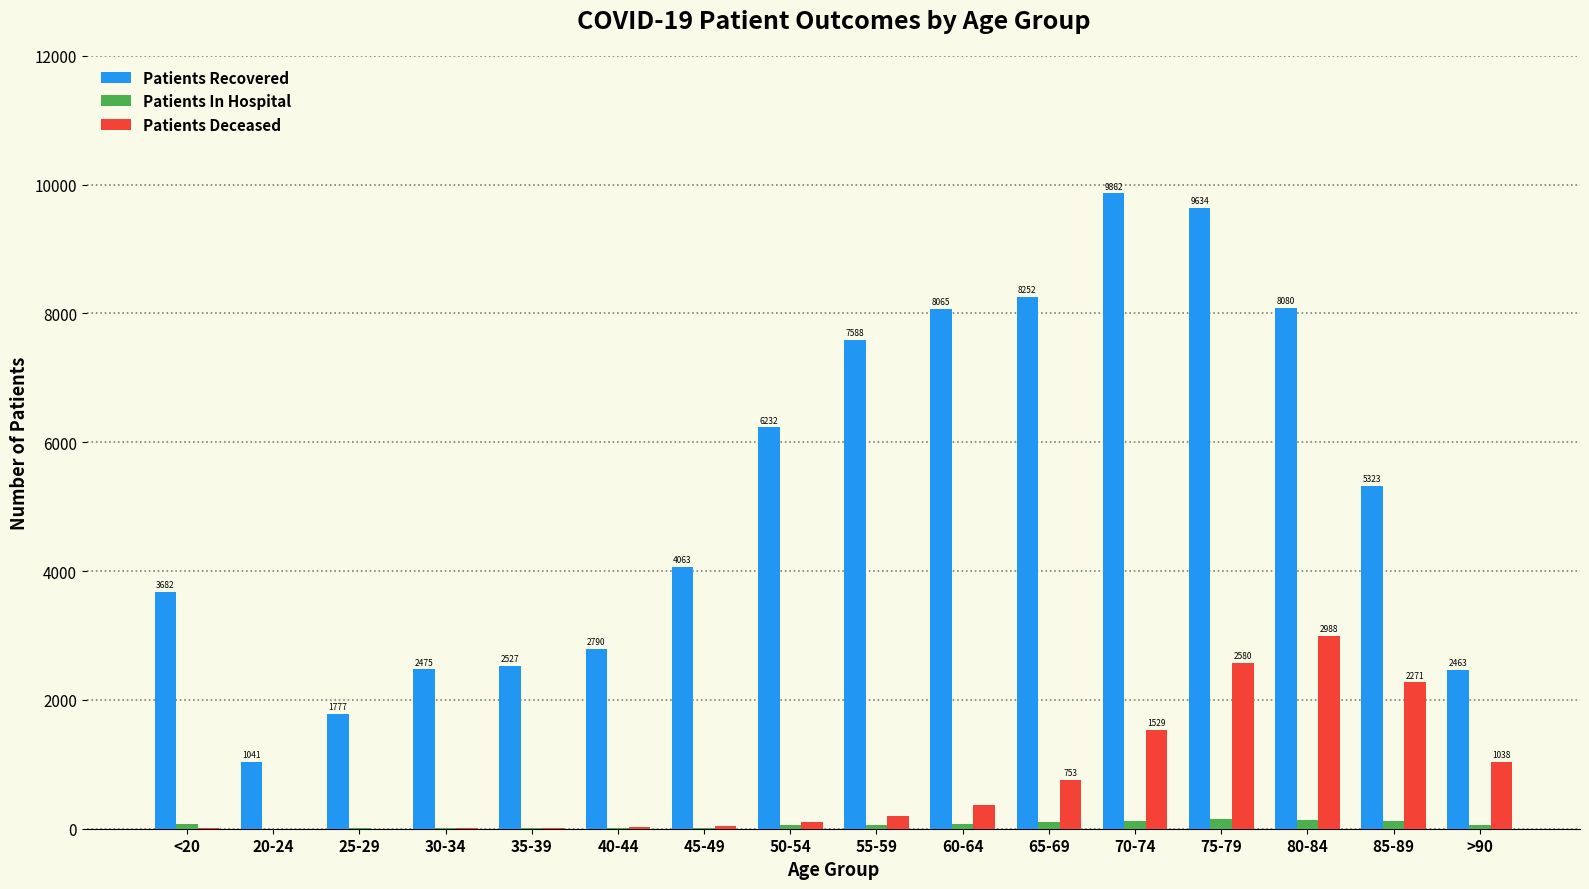

What is the maximum value for Patients Recovered?

9862